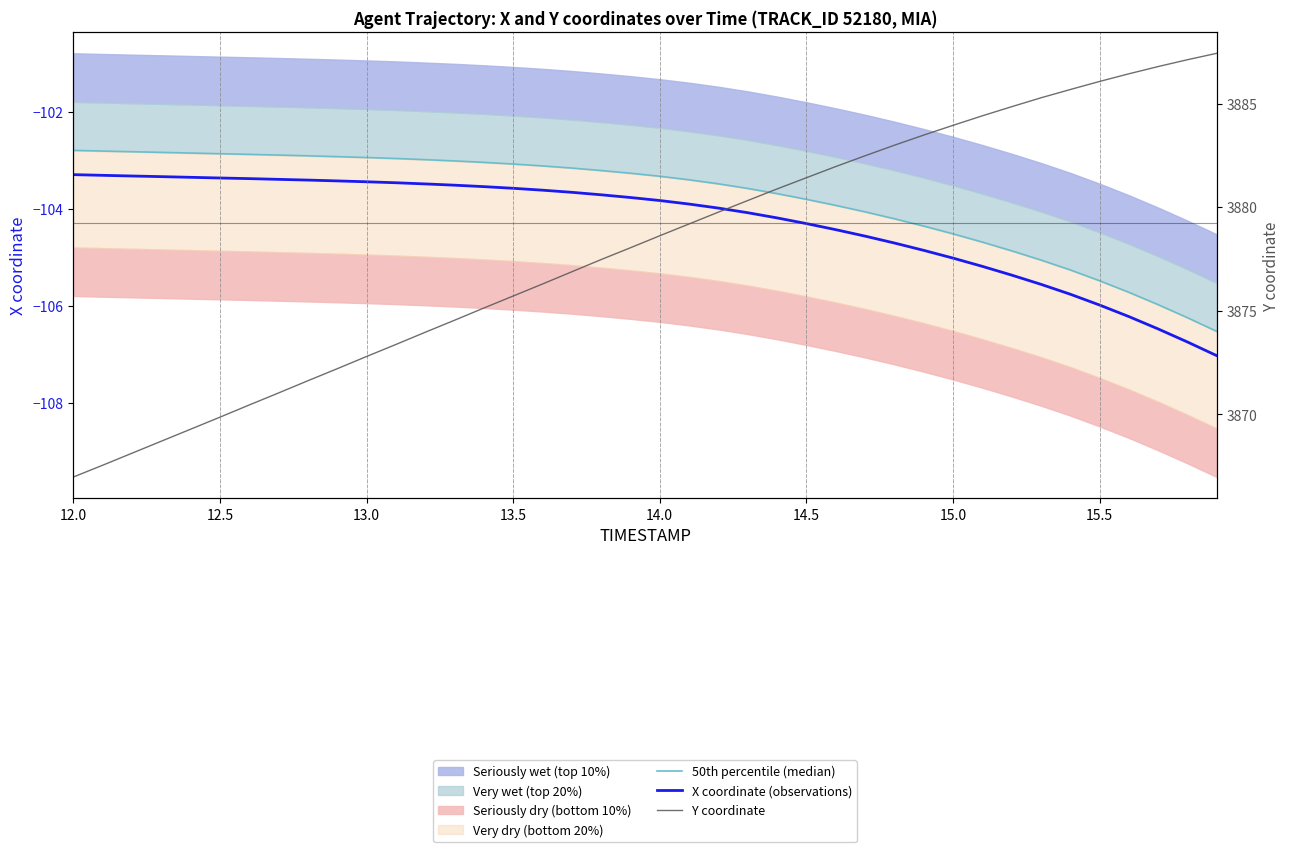

The value of 50th percentile (median) at 23 is -183.8. True or false?

False